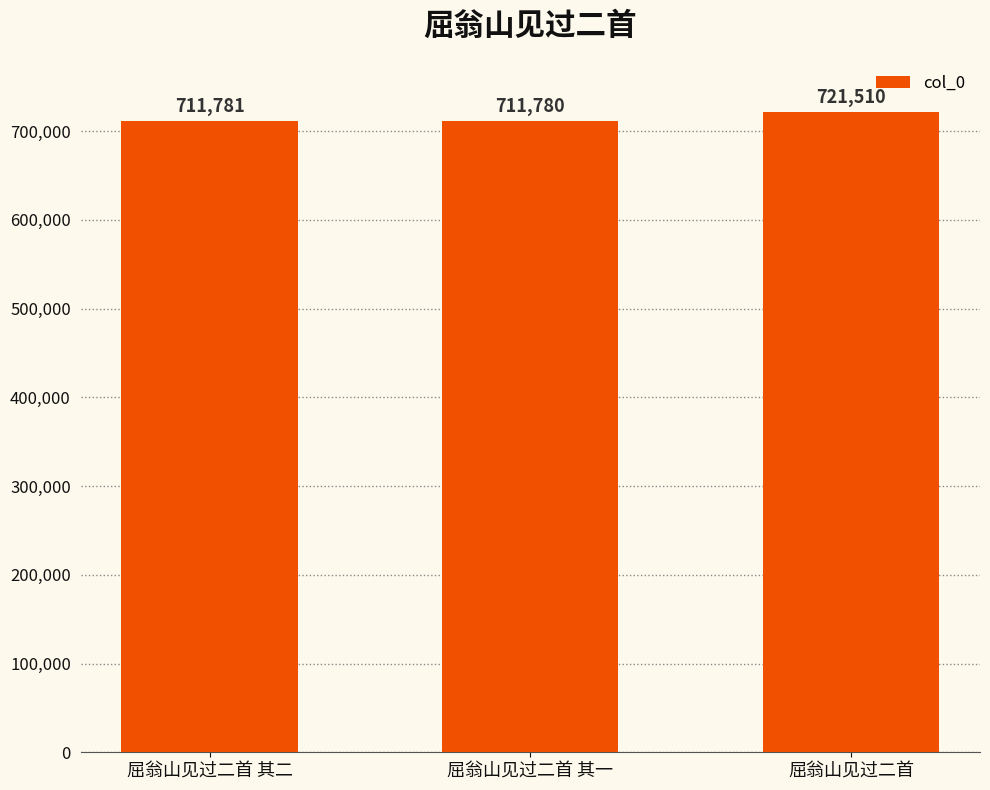

True or false: the data shows 293608 at 屈翁山见过二首.

False